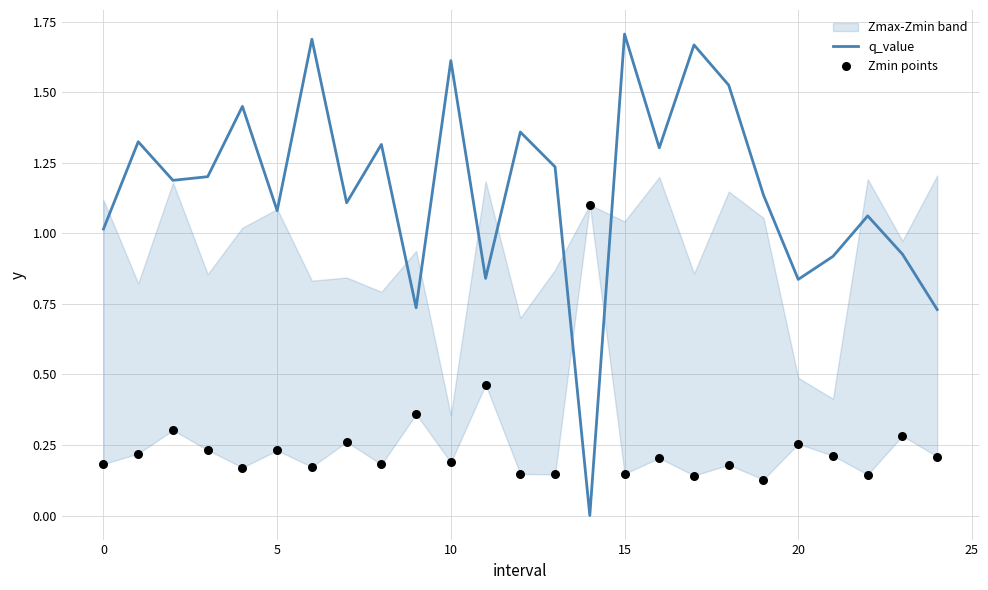

Which series has the largest total across all categories?

q_value